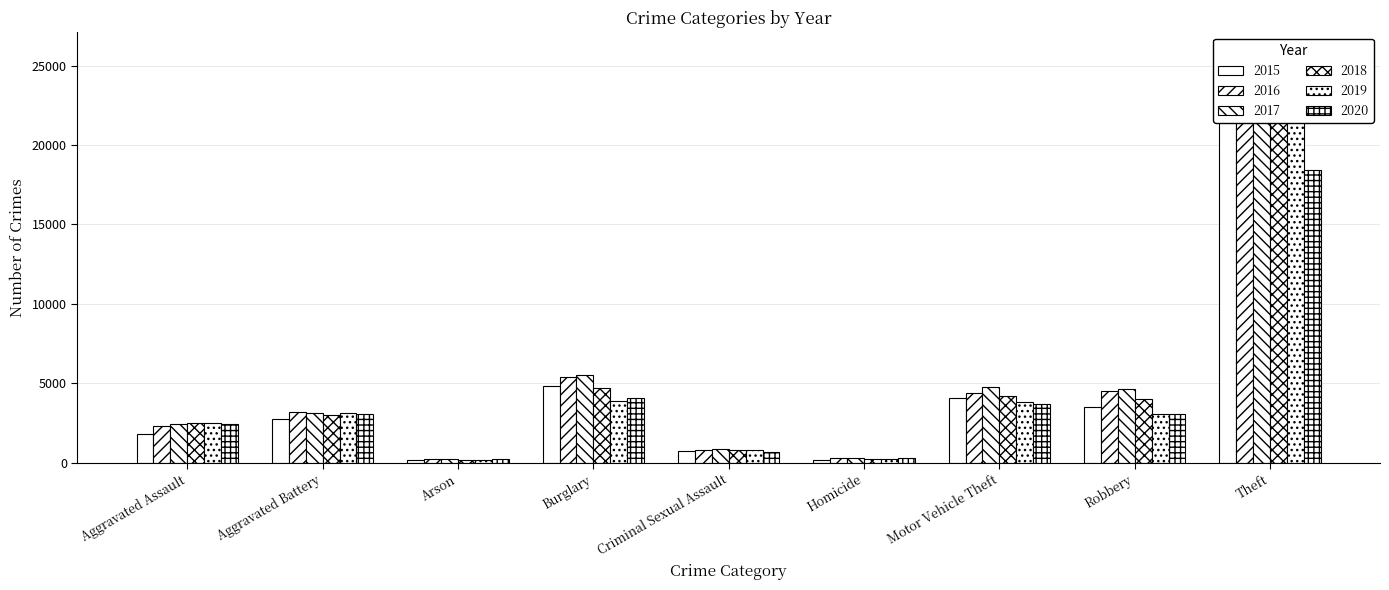

Which has a higher value, Criminal Sexual Assault or Aggravated Assault?

Aggravated Assault